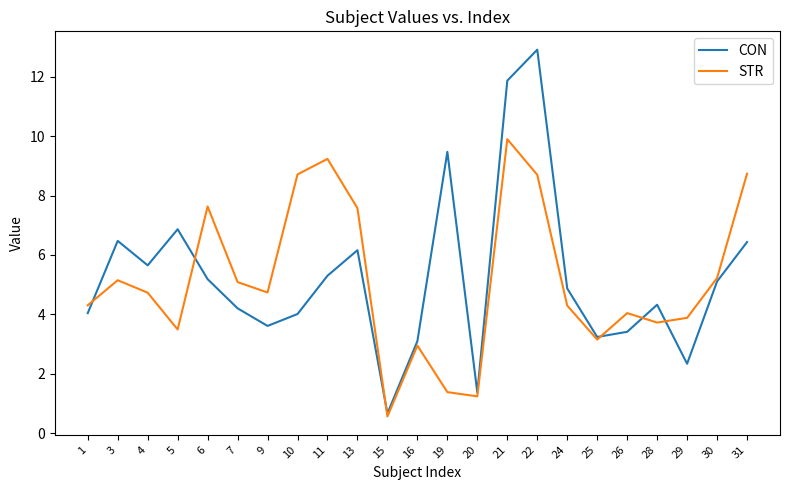

At 21, list the series in order from smallest to largest.

STR, CON